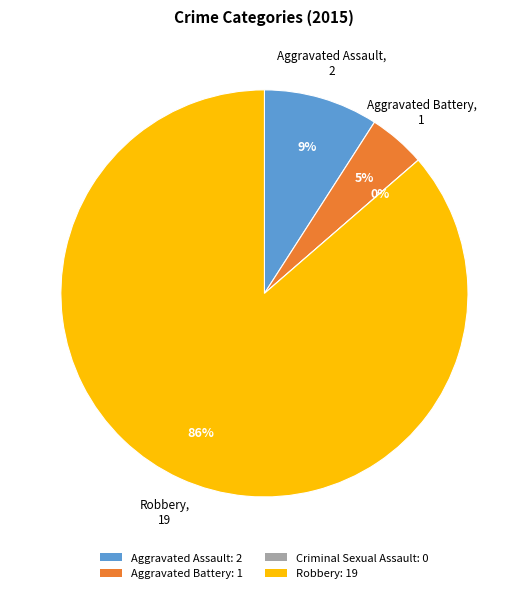

Which slice is the largest?

Robbery